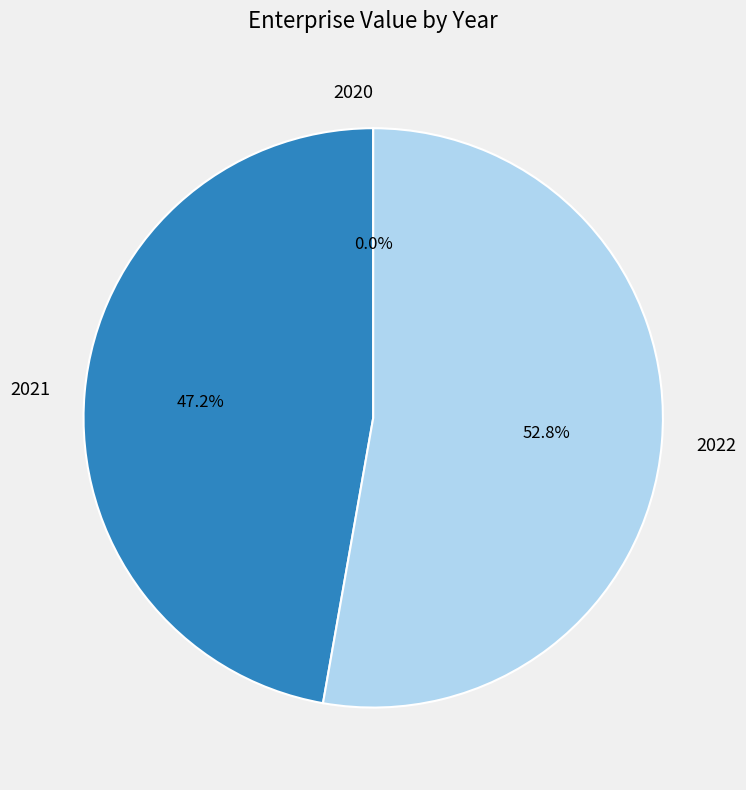

Approximately how many times larger is the value at 2022 compared to 2021?

1.1